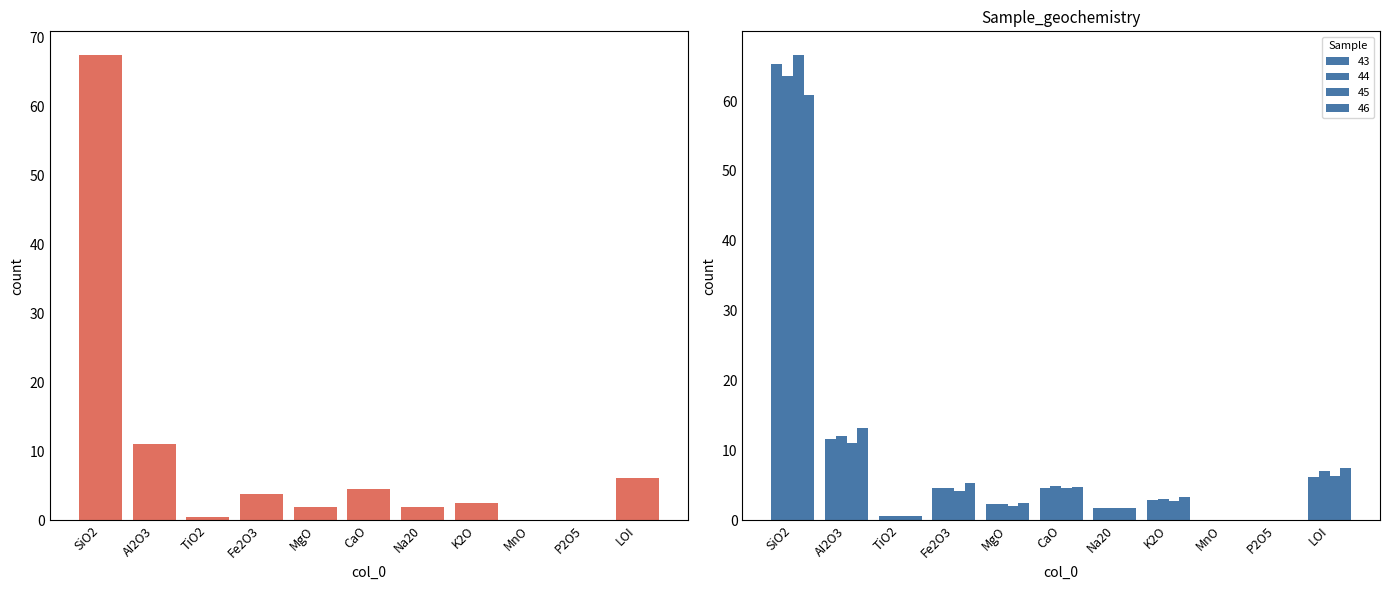

Between AI2O3 and Fe2O3, which series saw the biggest shift?

46